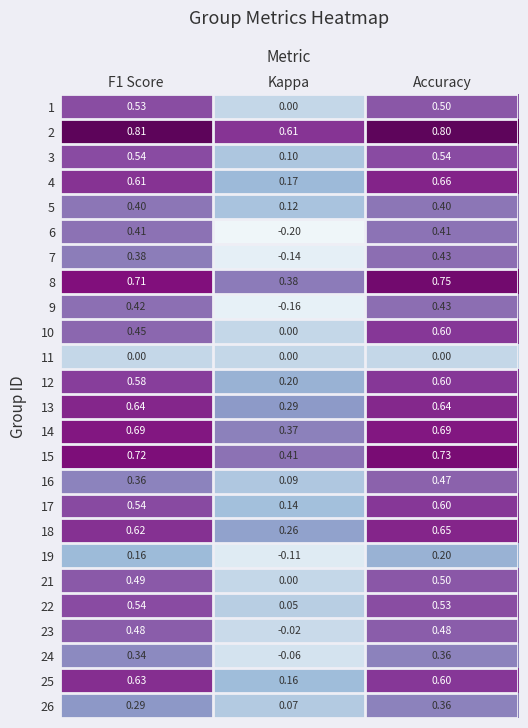

At which category does the chart reach its minimum across all series?

Kappa